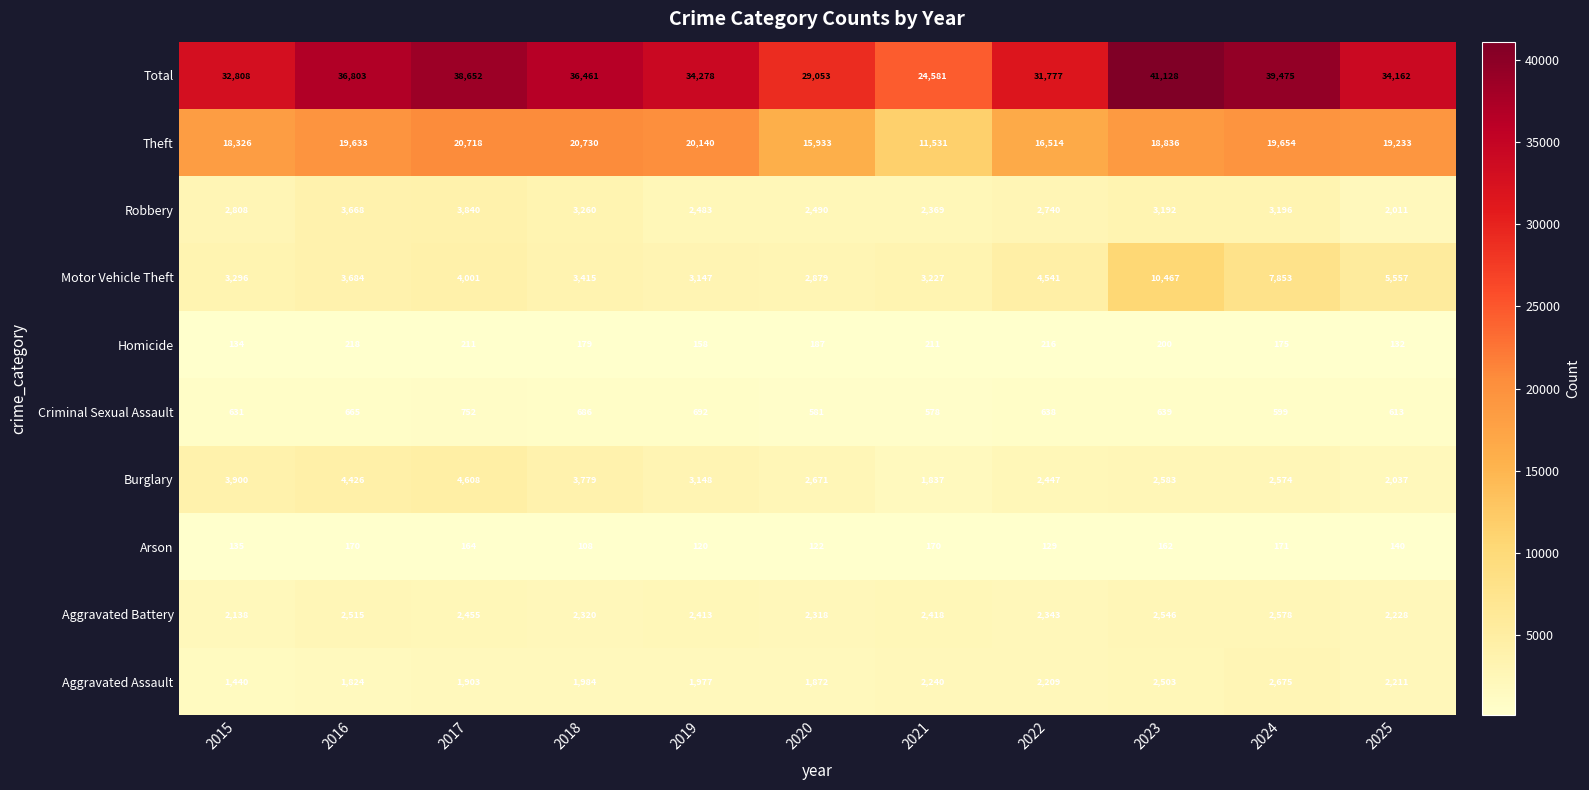

What is the average value of the Theft series?

18295